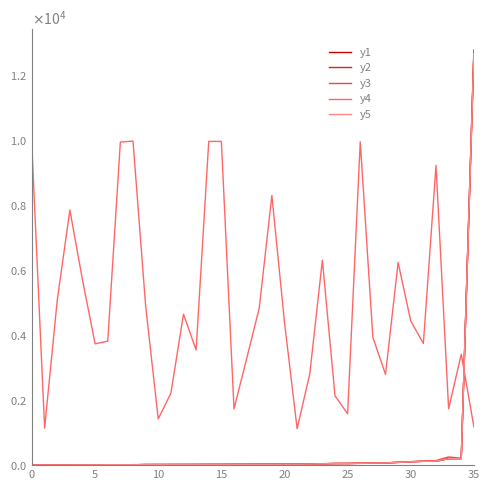

Reading left to right, extract all data points from this chart.

y1: 1.2	2.7	3.7	5.1	6.1	6.4	9.8	10.0	11.3	18.2	18.6	19.0	19.6	19.9	22.1	22.3	23.5	24.0	25.6	26.9	27.1	28.8	33.1	42.5	49.9	50.0	58.6	64.8	68.1	86.2	103.8	119.3	125.7	199.5	202.9	12682.0
y2: 1.2	2.7	3.6	4.7	6.0	6.4	9.6	9.6	10.5	17.6	18.4	18.7	19.5	19.7	20.3	21.2	23.4	23.7	25.5	26.6	26.2	28.8	32.8	41.6	49.1	49.6	54.5	64.4	66.8	84.4	100.8	118.2	116.0	197.8	196.3	12615.2
y3: 1.6	2.9	4.2	5.4	6.1	7.2	10.0	10.7	14.2	18.9	18.6	20.3	20.5	21.6	25.0	23.0	28.3	26.0	27.3	27.4	29.6	29.9	36.2	45.0	51.5	53.4	59.2	65.5	72.3	87.0	108.0	123.6	139.1	250.2	210.5	12764.5
y4: 9730.0	1140.0	5070.0	7840.0	5690.0	3730.0	3810.0	9930.0	9960.0	4900.0	1420.0	2210.0	4640.0	3540.0	9950.0	9950.0	1730.0	3270.0	4830.0	8290.0	4390.0	1120.0	2800.0	6300.0	2130.0	1580.0	9940.0	3930.0	2790.0	6230.0	4430.0	3740.0	9210.0	1730.0	3410.0	1180.0
y5: 1.2	2.7	3.7	4.9	6.0	6.4	9.7	9.8	10.9	17.9	18.5	18.8	19.6	19.8	21.2	21.8	23.5	23.9	25.6	26.7	26.6	28.8	33.0	42.0	49.5	49.8	56.6	64.6	67.4	85.3	102.3	118.8	120.8	198.7	199.6	12648.6